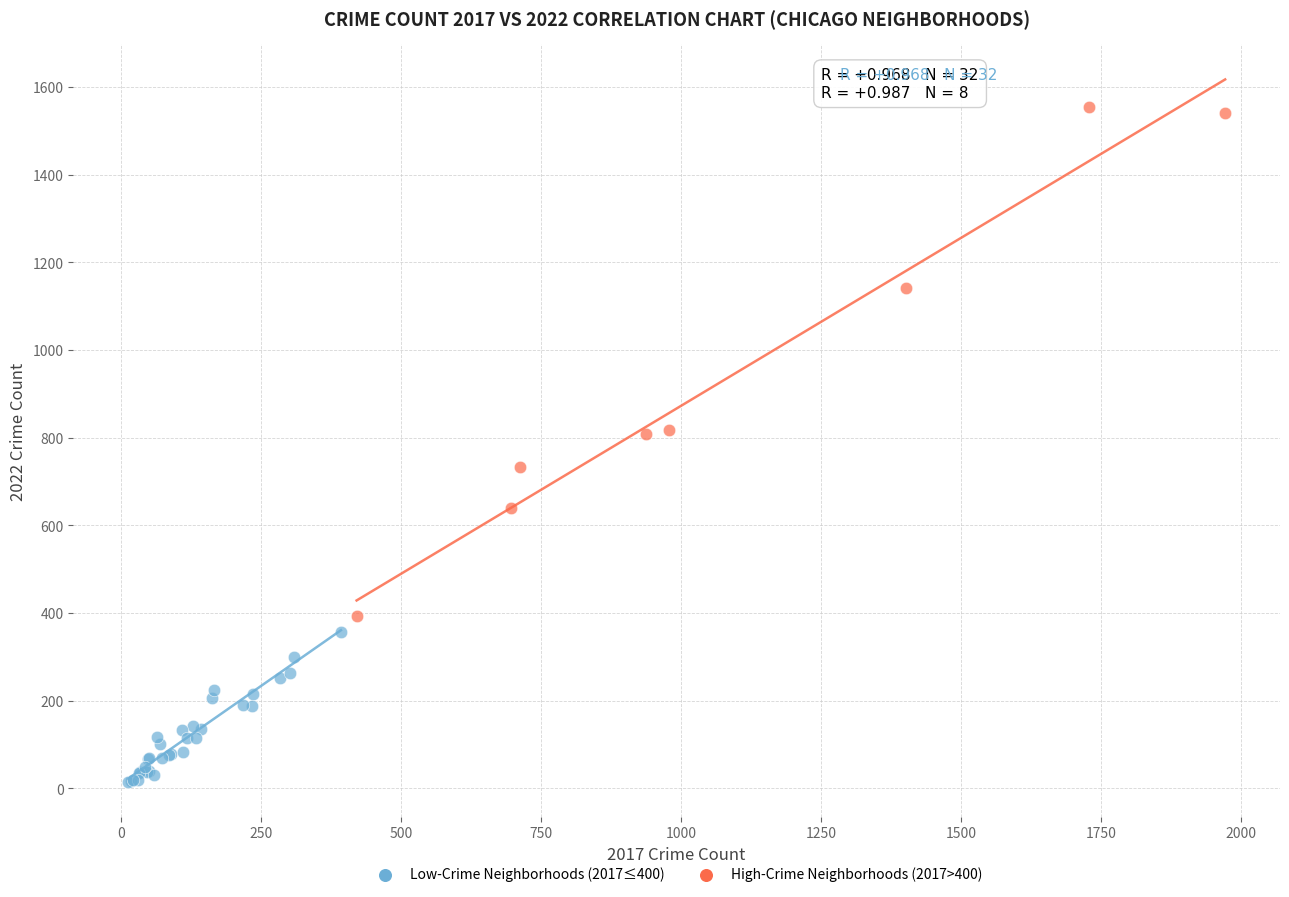

Which series reaches the maximum Y coordinate?

High-Crime Neighborhoods (2017>400)